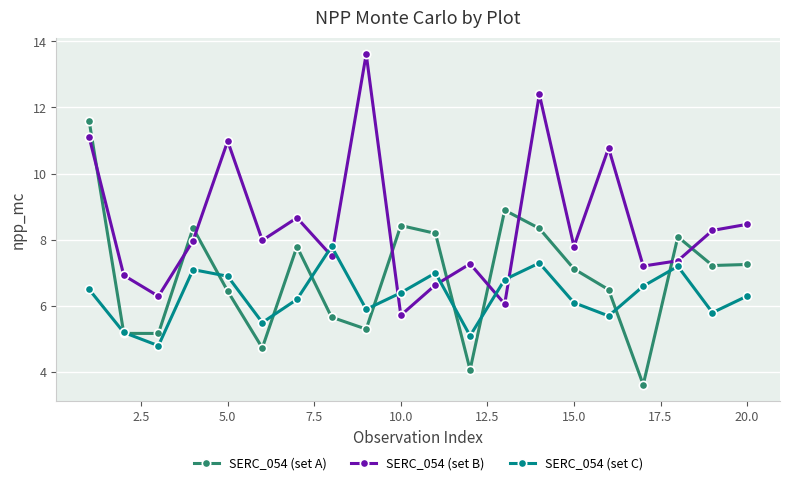

List the series in order of their overall mean, highest first.

SERC_054 (set B), SERC_054 (set A), SERC_054 (set C)